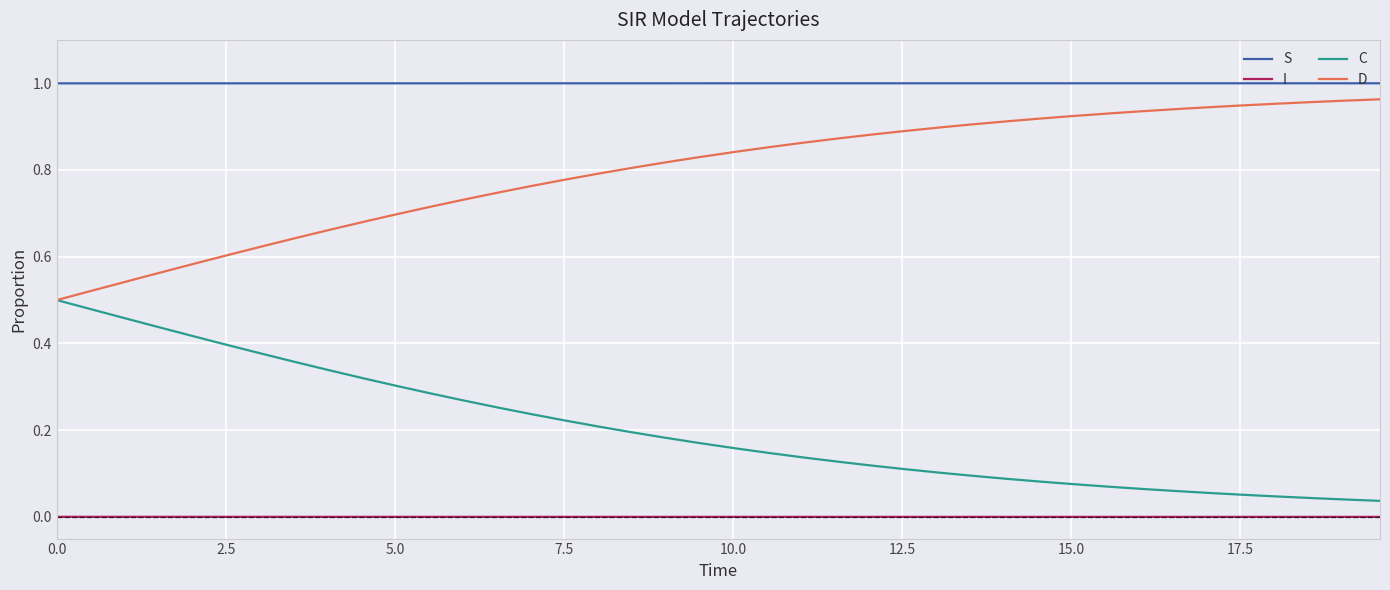

List the series in order of their overall mean, lowest first.

I, C, D, S